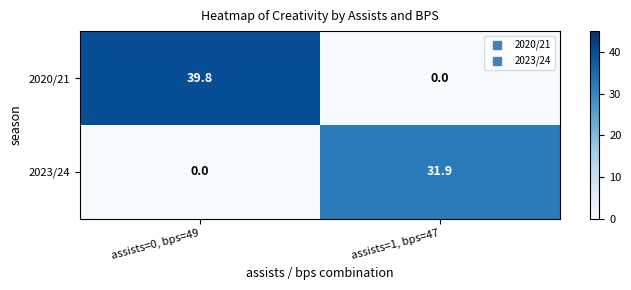

Reading left to right, extract all data points from this chart.

2020/21: 39.8	0.0
2023/24: 0.0	31.9